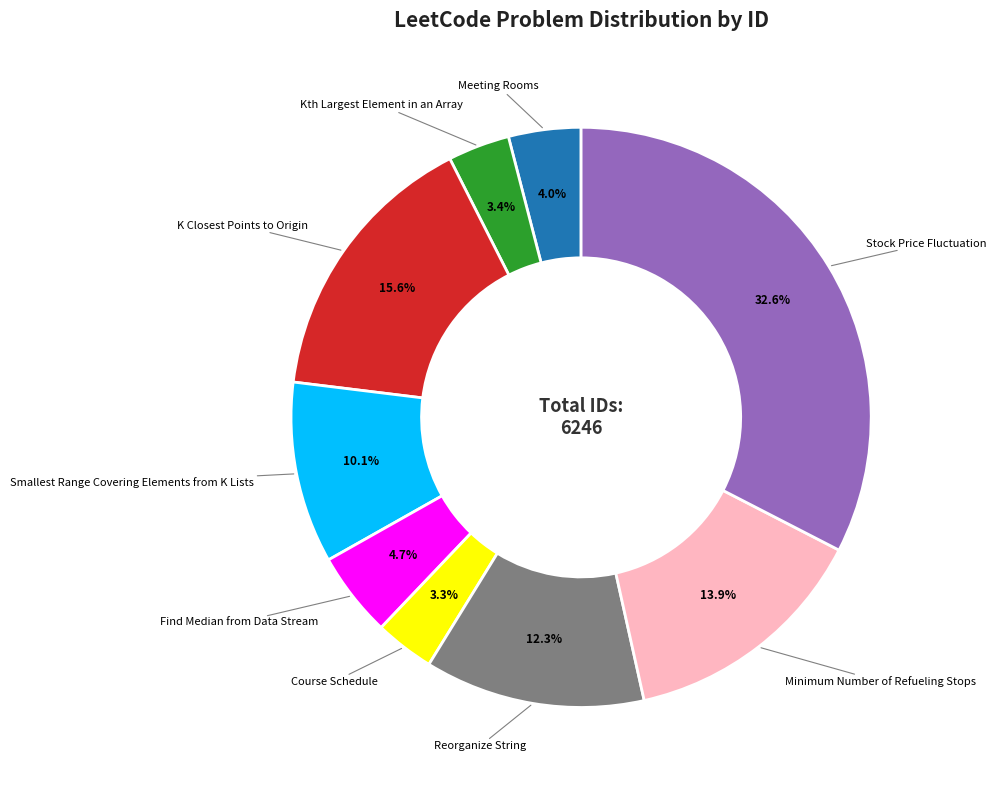

How many segments does this pie chart have?

9